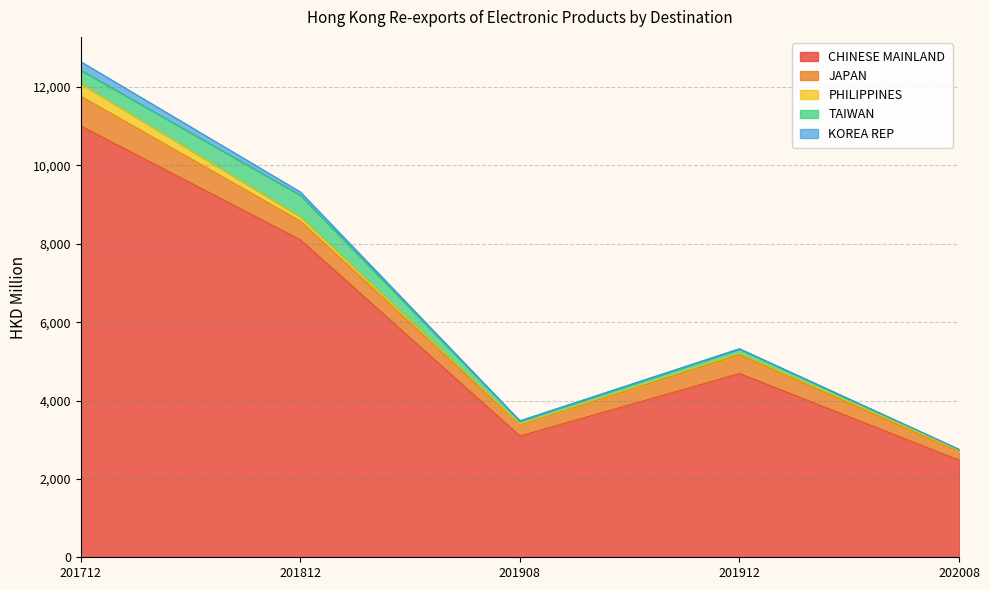

What is the difference between the highest and lowest values at 201912?

4681.8